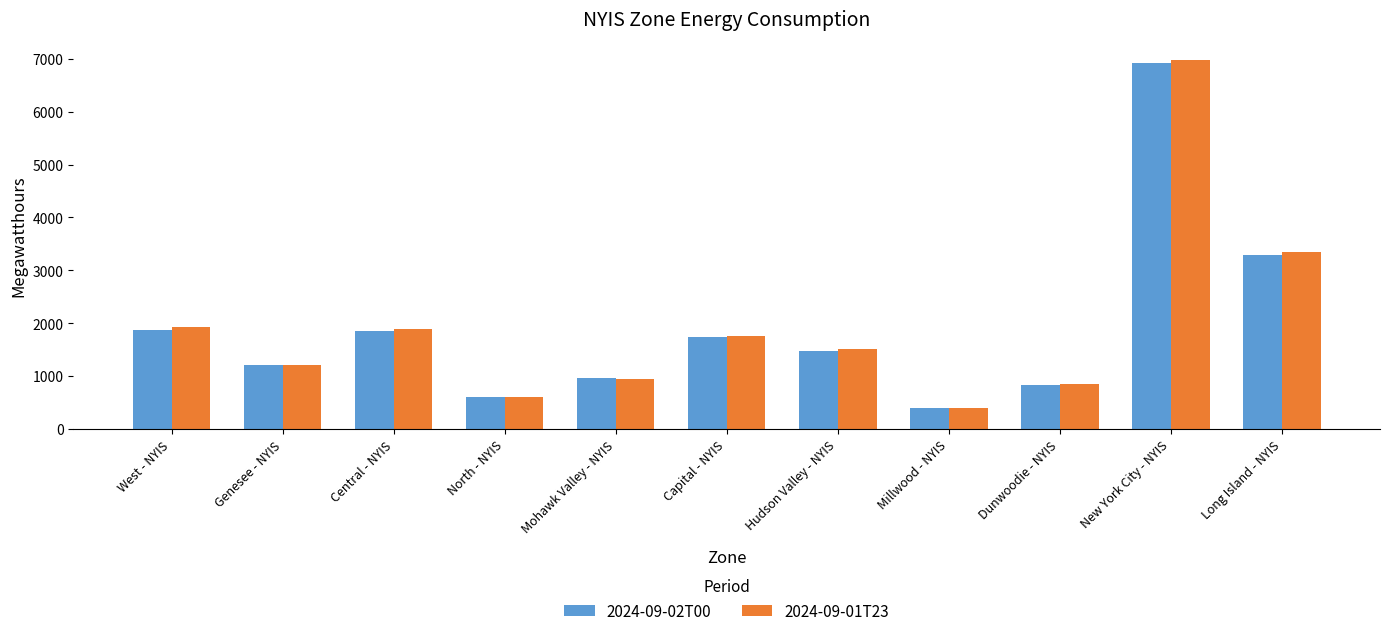

Which series has the widest spread of values?

2024-09-01T23